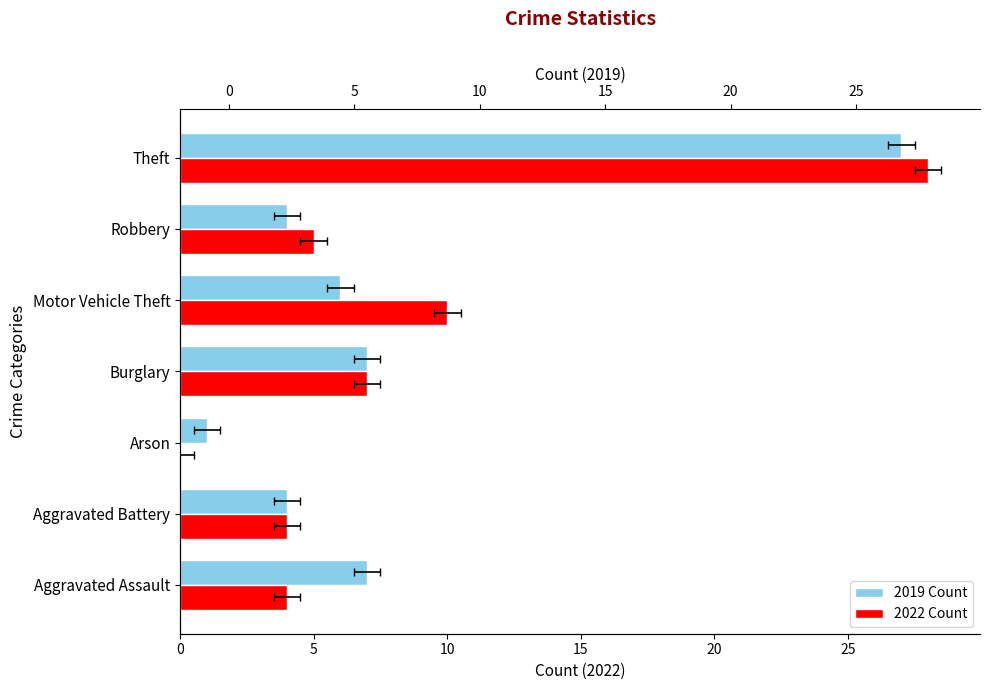

Which series has the largest range (max minus min)?

2022